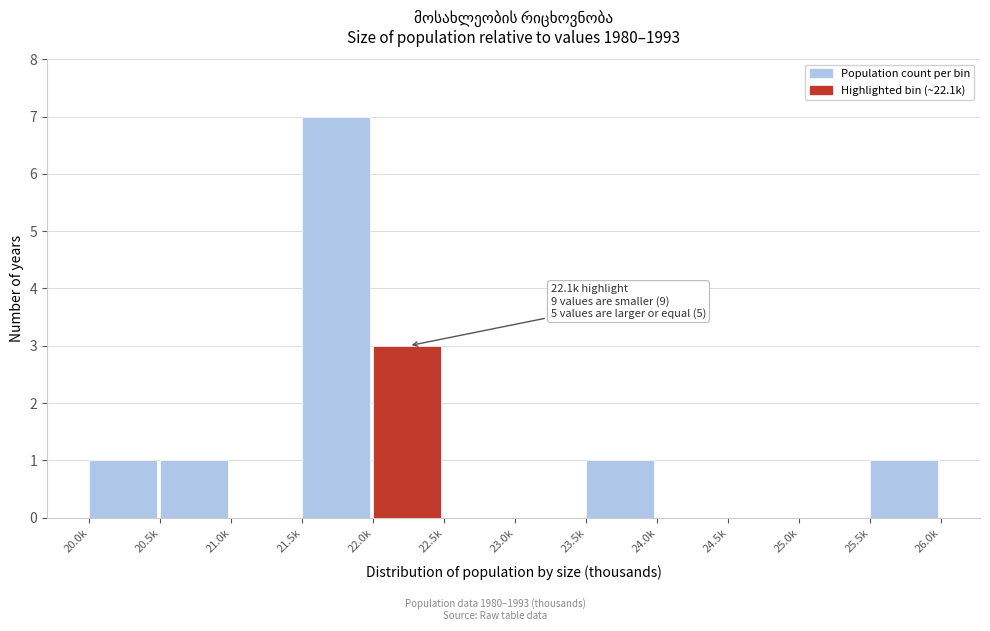

Reading left to right, transcribe all the data shown in this chart.

20.0k=1	20.5k=1	21.0k=0	21.5k=7	22.0k=3	22.5k=0	23.0k=0	23.5k=1	24.0k=0	24.5k=0	25.0k=0	25.5k=1